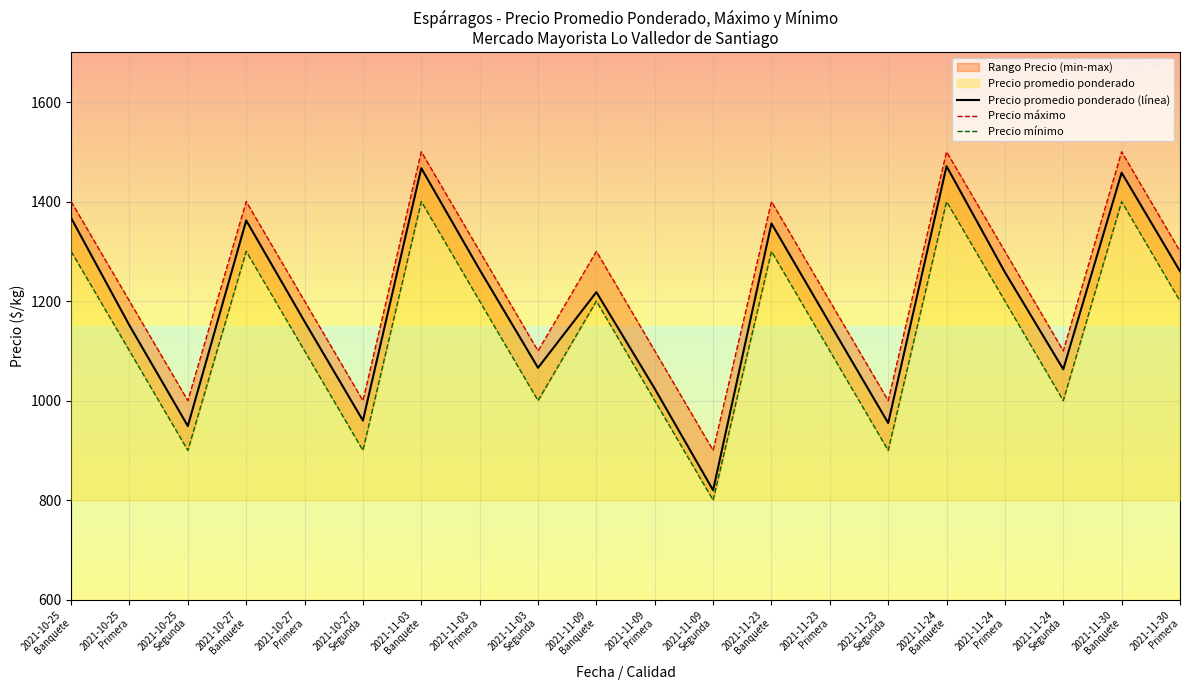

What is the average value of the Precio mínimo series?

1135